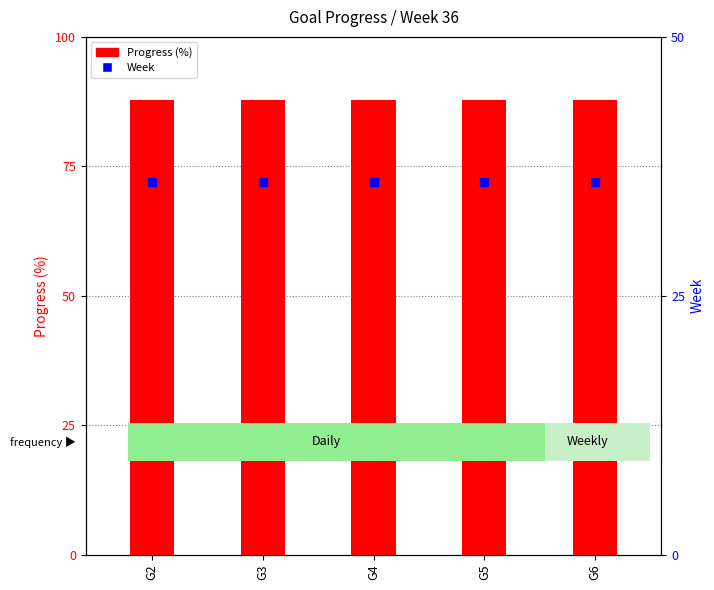

Which series reaches the maximum Y coordinate?

Progress (%)